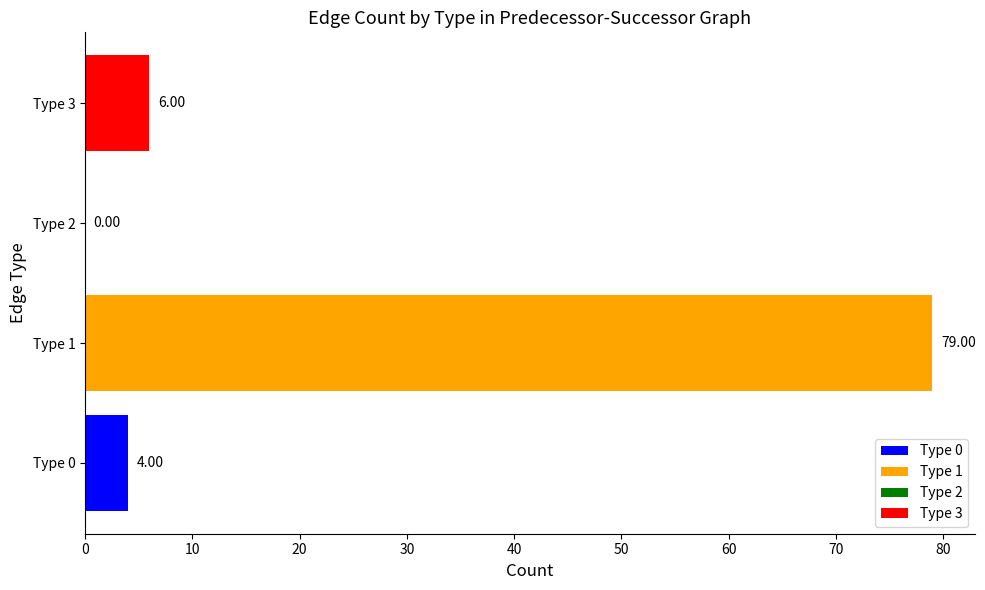

What is the sum of all values?

89